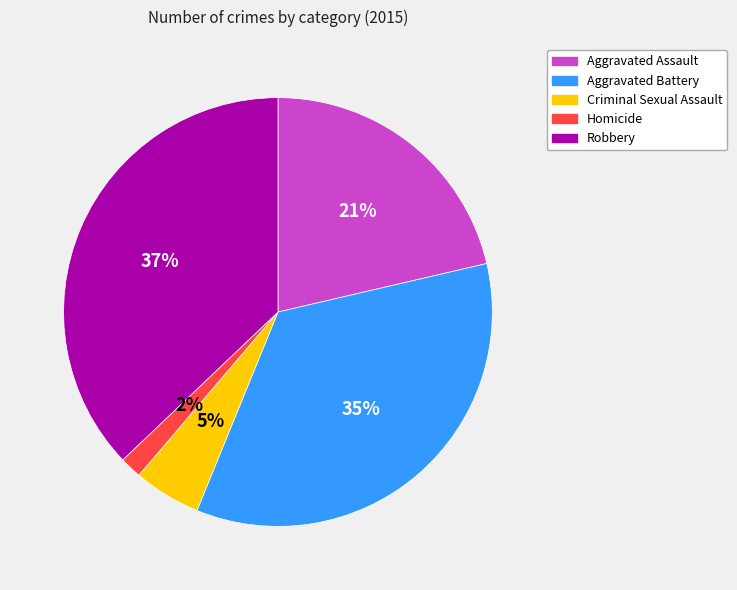

The Aggravated Battery slice represents 35% of the pie. True or false?

True